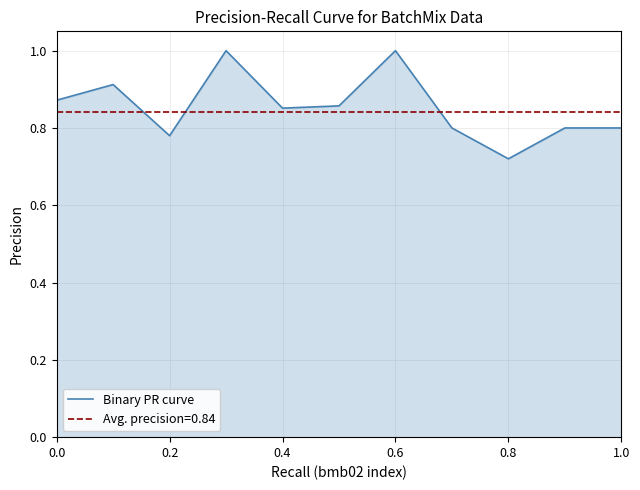

Is it true that Binary PR curve equals 0.7 at 0.6?

False